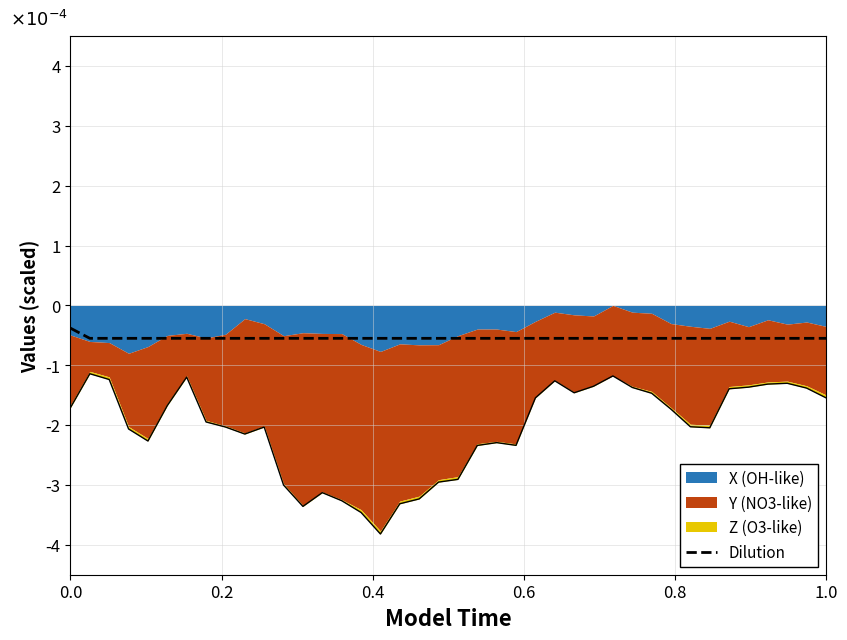

Does the chart display data point markers on the line(s)?

No